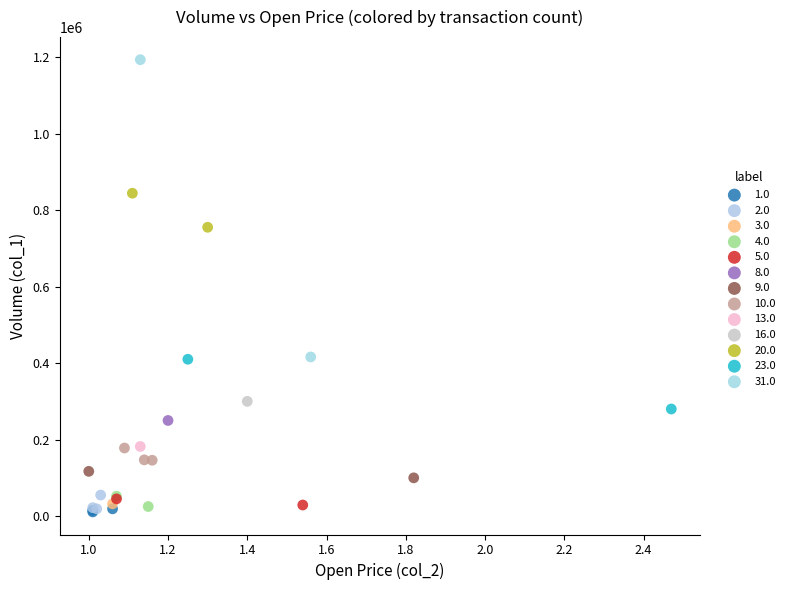

Which series contains the highest Y value?

31.0